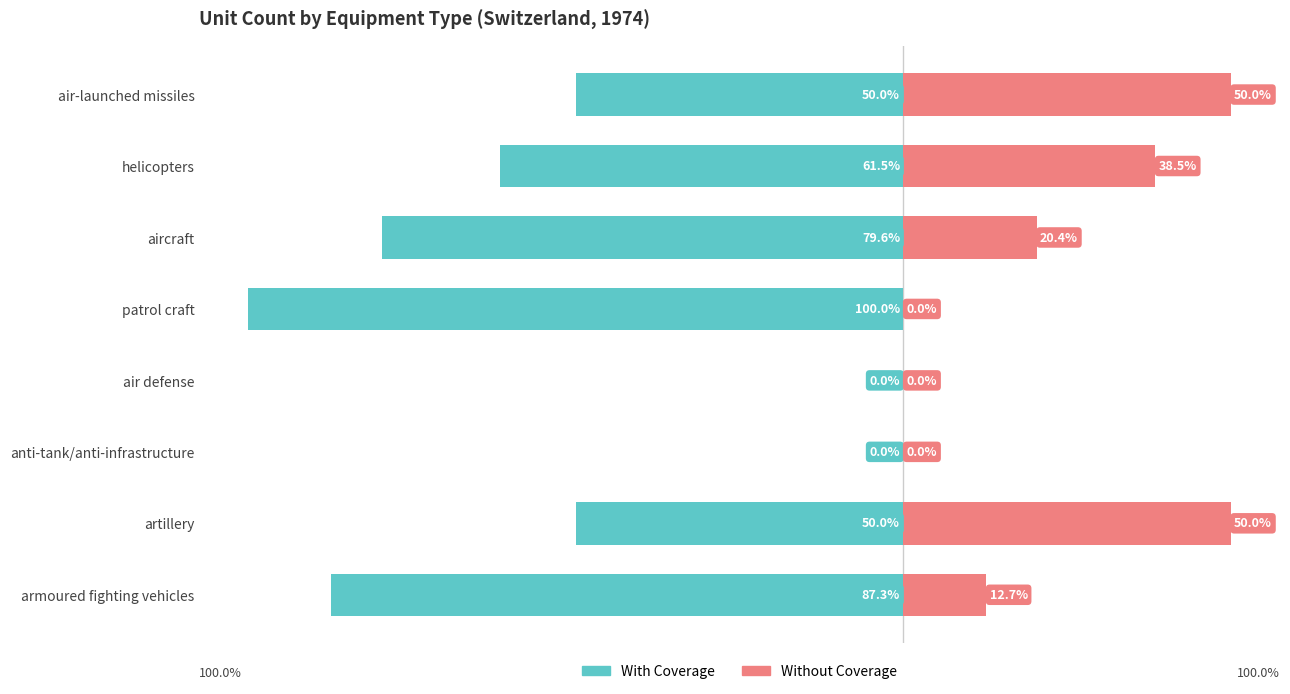

Reading left to right, what are all the values shown in this chart?

With Coverage: -87.3	-50.0	0.0	0.0	-100.0	-79.6	-61.5	-50.0
Without Coverage: 12.7	50.0	0.0	0.0	0.0	20.4	38.5	50.0